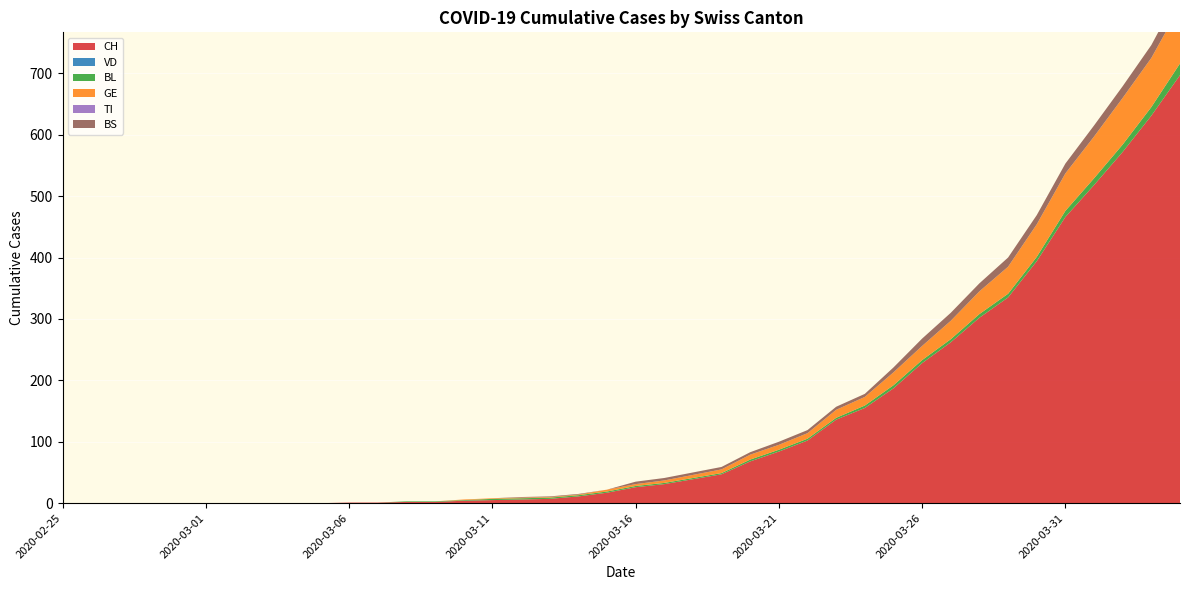

Reading left to right, what are all the values shown in this chart?

CH: 0	0	0	0	0	0	0	0	0	0	1	1	2	2	4	5	6	7	11	17	26	31	39	47	68	84	102	136	155	187	228	262	302	335	394	466	518	572	631	697
VD: 0	0	0	0	0	0	0	0	0	0	0	0	0	0	0	0	0	0	0	0	0	0	0	0	0	0	0	0	0	0	0	0	0	0	0	0	0	0	0	0
BL: 0	0	0	0	0	0	0	0	0	0	0	0	1	1	1	2	2	2	2	2	2	2	2	2	3	3	3	3	4	5	5	5	6	6	7	10	11	12	14	19
GE: 0	0	0	0	0	0	0	0	0	0	0	0	0	0	1	1	1	1	1	3	3	4	5	6	8	8	9	13	14	21	23	30	37	44	53	61	68	76	80	93
TI: 0	0	0	0	0	0	0	0	0	0	0	0	0	0	0	0	0	0	0	0	0	0	0	0	0	0	0	0	0	0	0	0	0	0	0	0	0	0	0	0
BS: 0	0	0	0	0	0	0	0	0	0	0	0	0	0	0	0	1	1	1	0	4	4	4	4	4	5	5	5	5	8	12	13	13	15	15	16	18	19	21	24